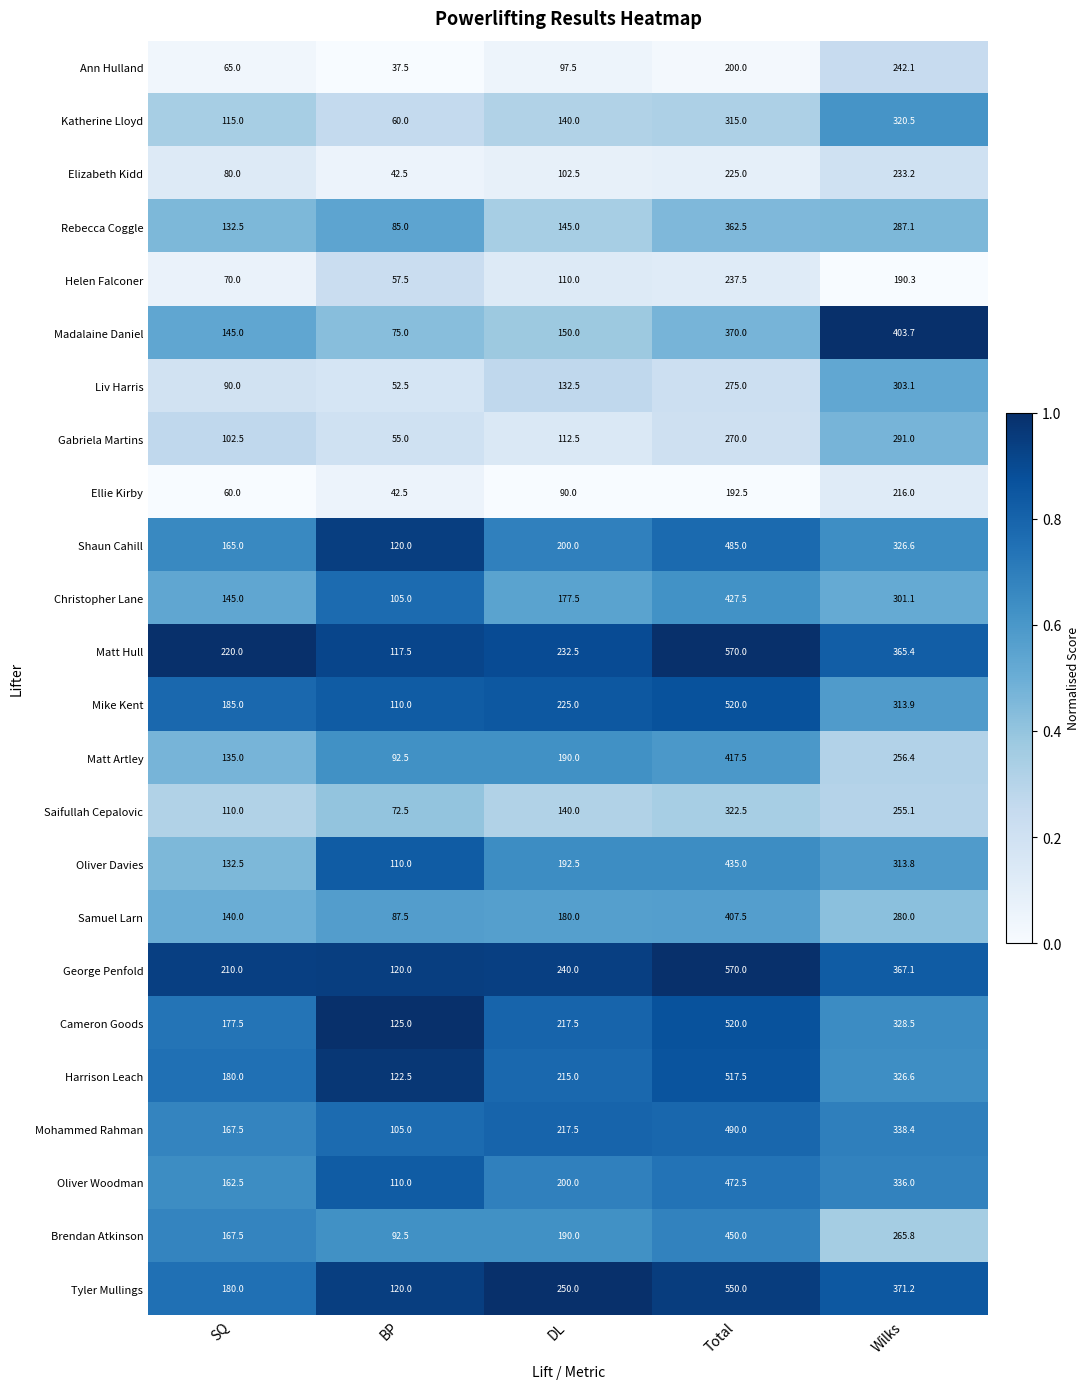

What is the spread (max minus min) of values at Wilks?

213.4